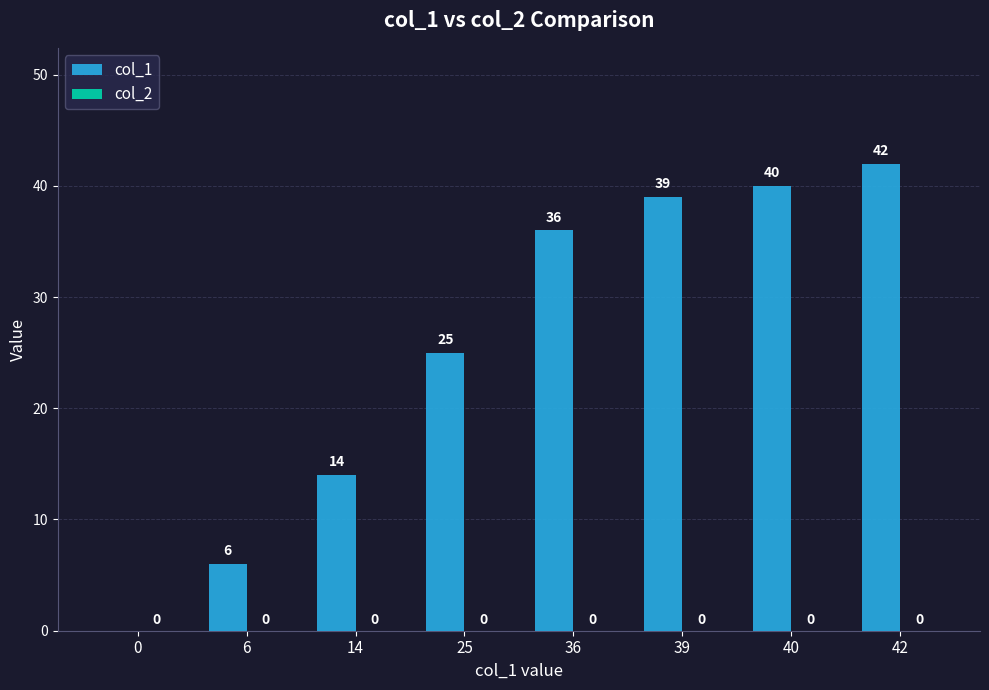

Are the bars horizontal?

No